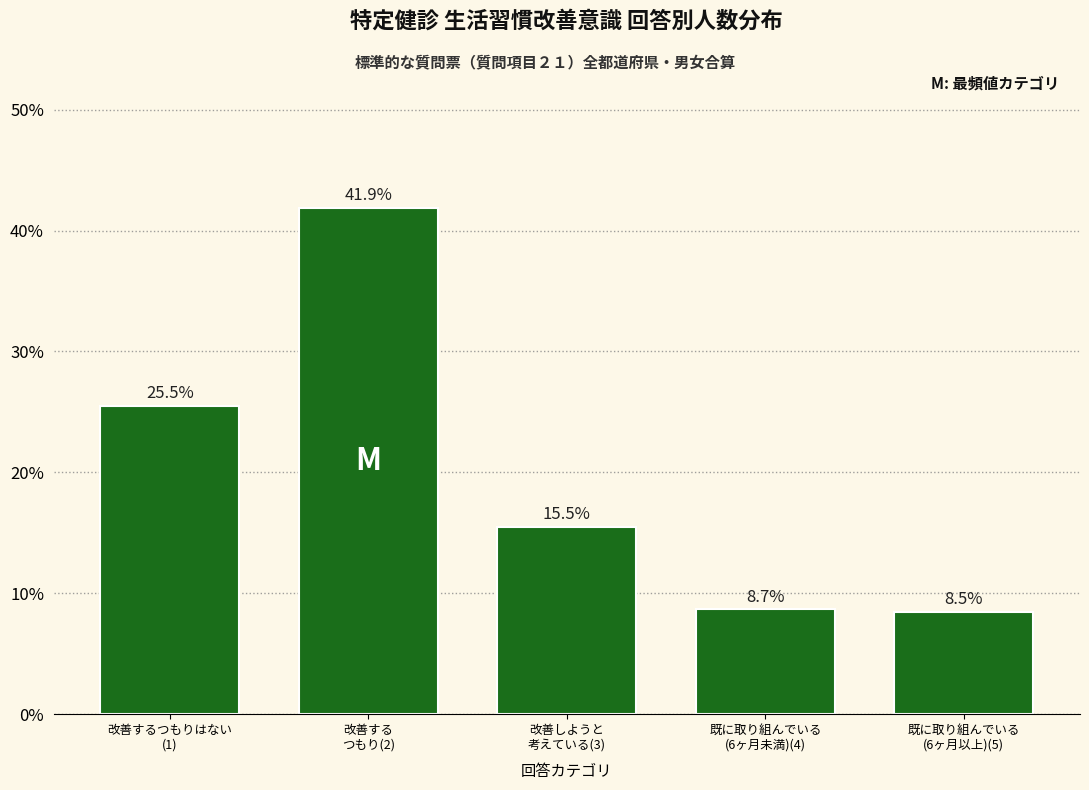

Reading right to left, list all the values displayed in this chart.

8.5	8.7	15.5	41.9	25.5